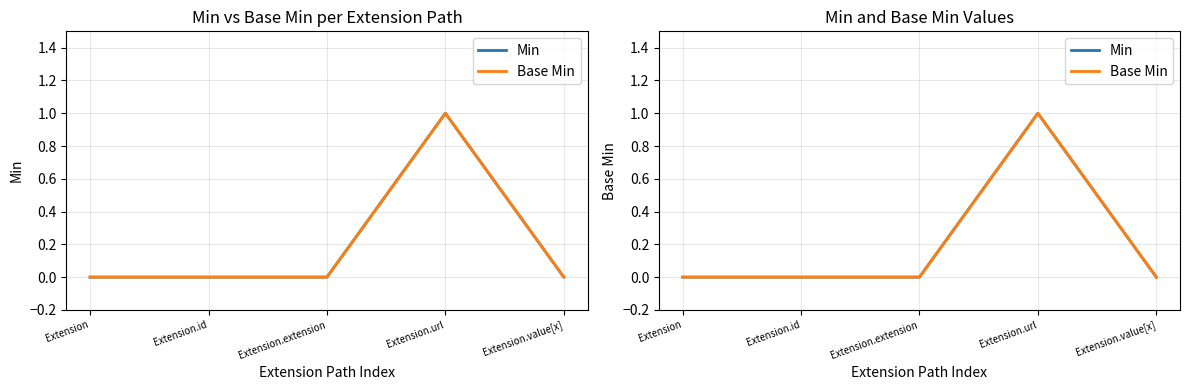

What position from the right is Extension.url?

2